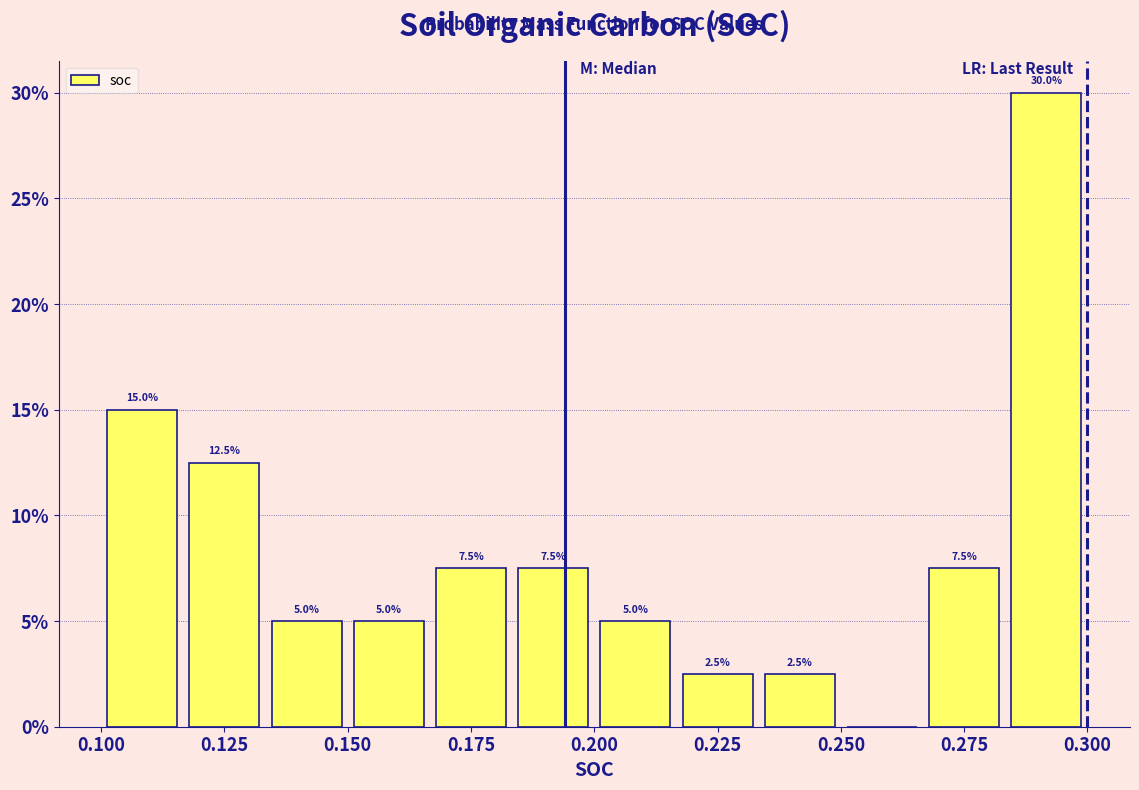

Read against the x-axis, roughly where is the centre of the tallest bar?

0.290